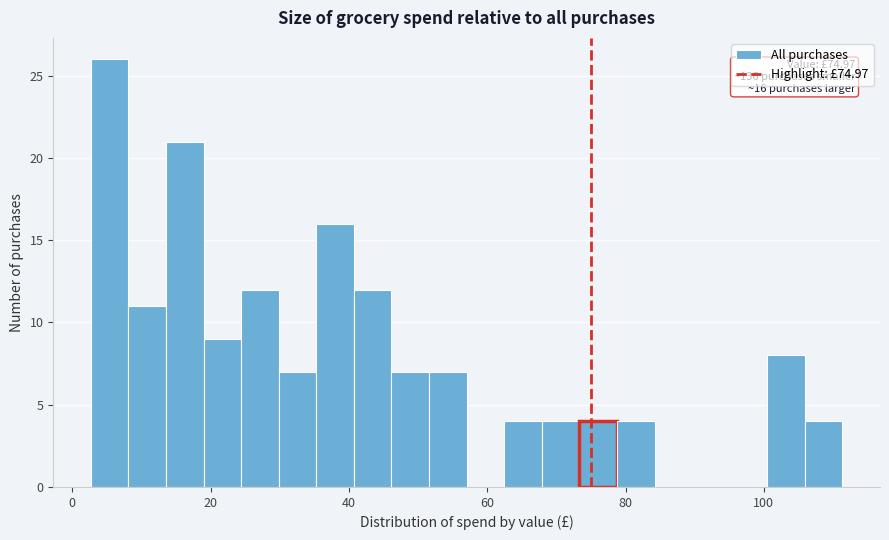

Read against the x-axis, roughly where is the centre of the tallest bar?

6